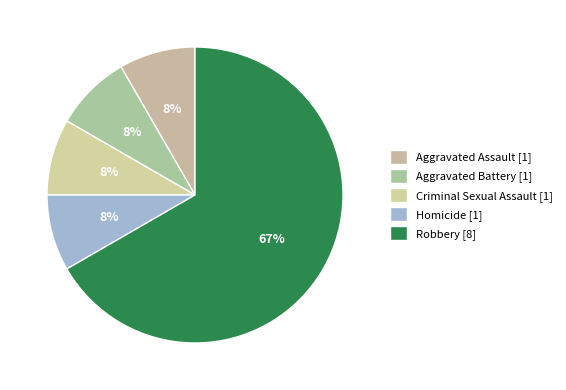

To the nearest percent, what percentage of the pie is Aggravated Assault?

8%